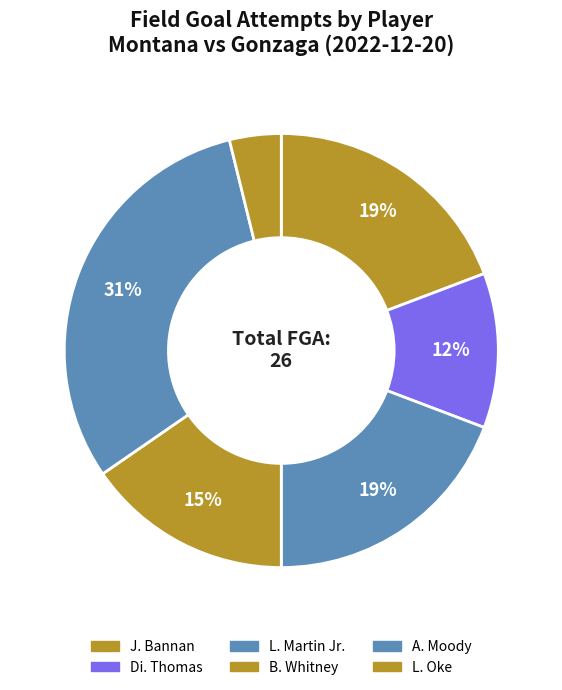

How many slices are in this pie chart?

6